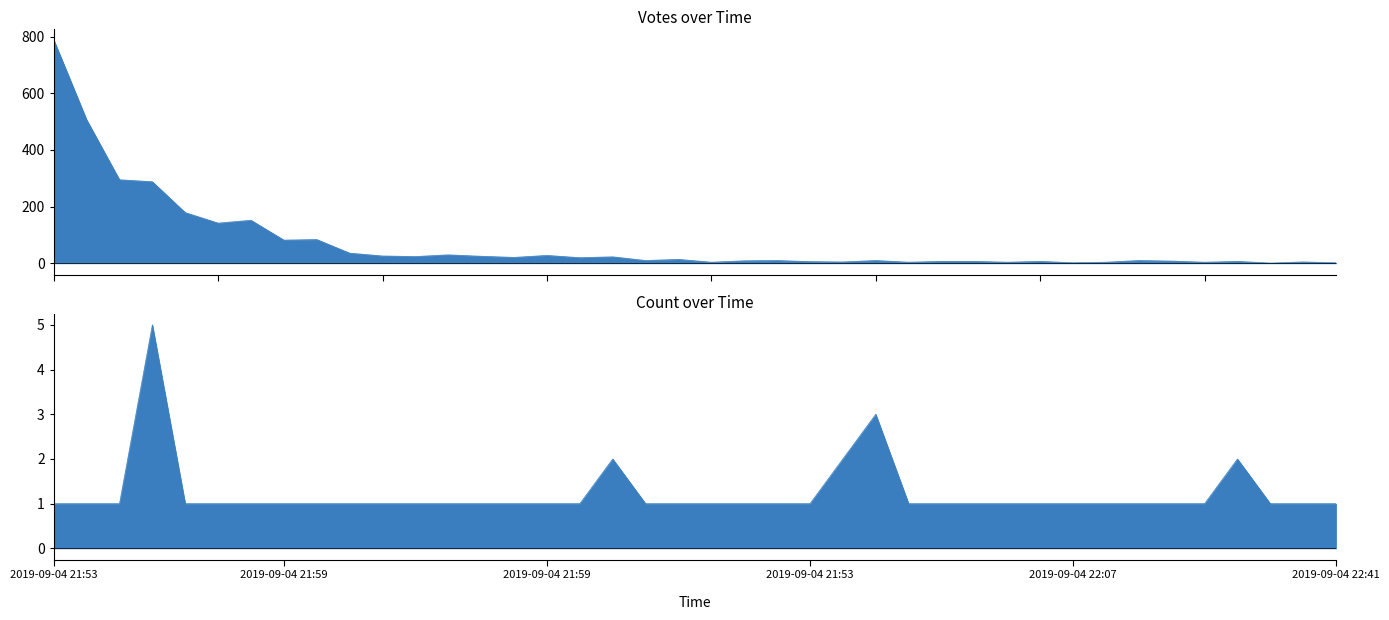

Between 2019-09-04 21:53 and 2019-09-04 21:58, which series saw the biggest shift?

Votes